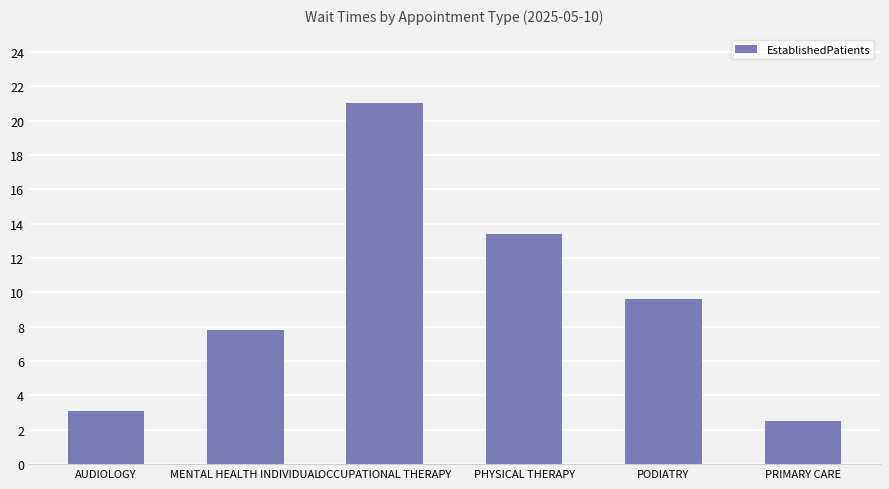

At which label is the value closest to 11?

PODIATRY